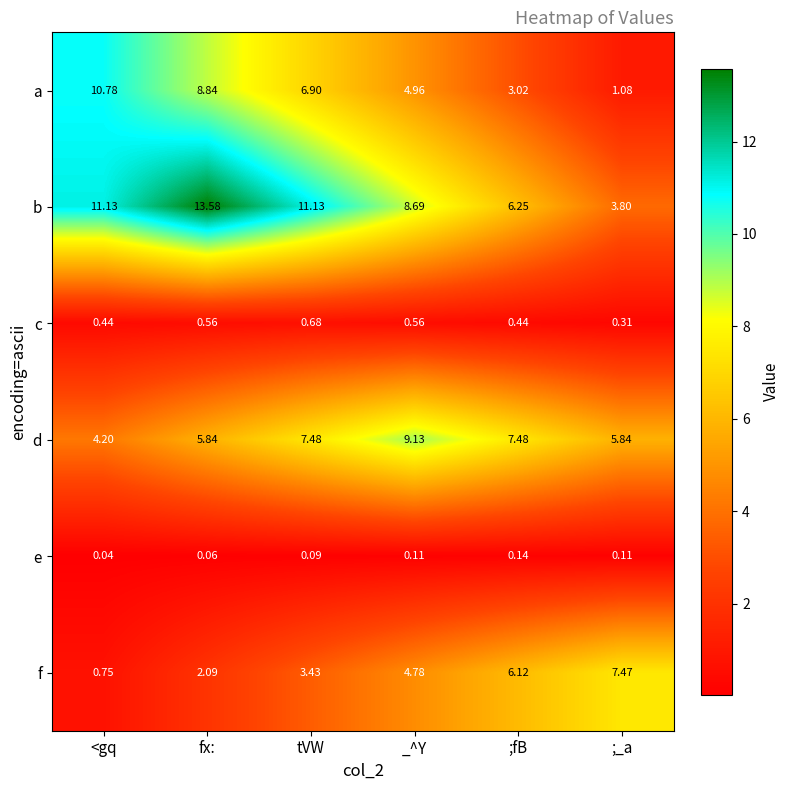

List the series in order of their peak value, highest first.

b, a, d, f, c, e